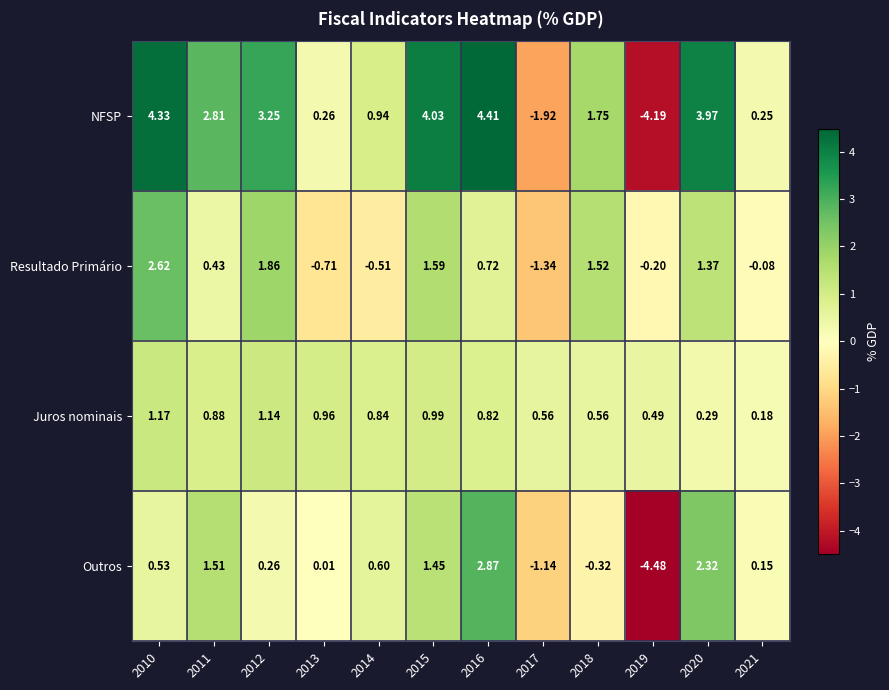

Rank the series by their maximum value, from highest to lowest.

NFSP, Outros, Resultado Primário, Juros nominais